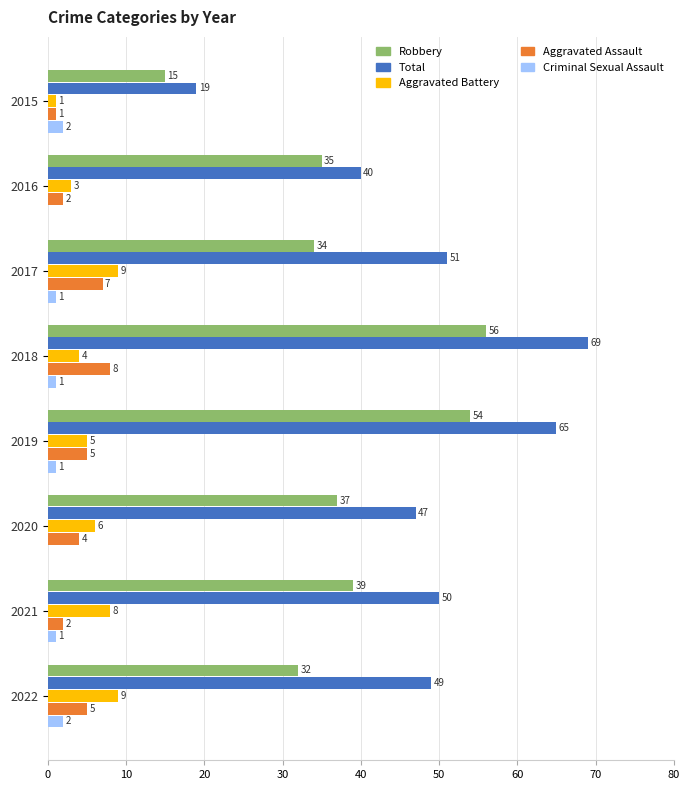

How many Aggravated Battery values are between 4 and 9?

6